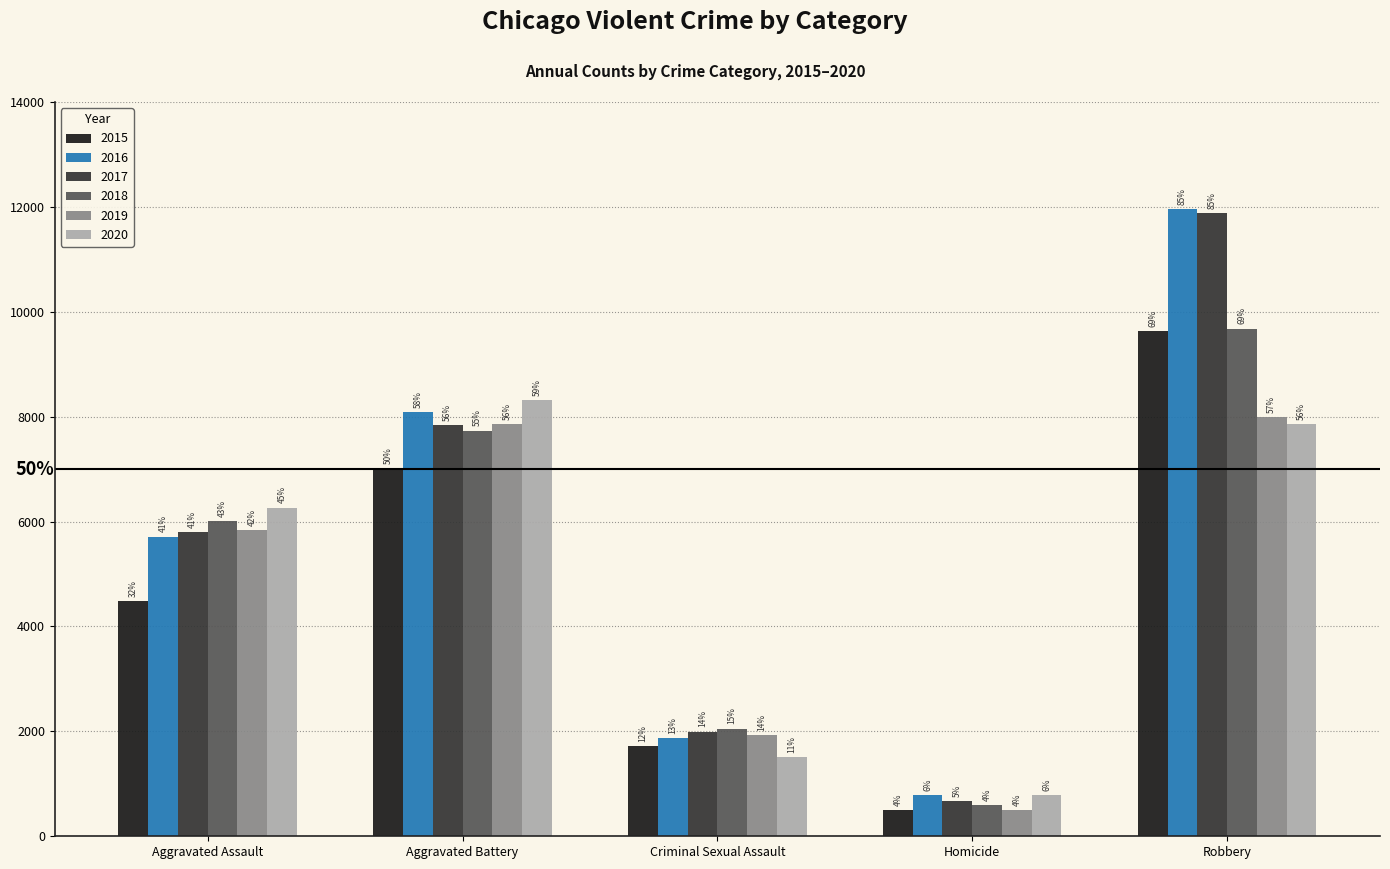

Reading left to right, what are all the values shown in this chart?

2015: Aggravated Assault=4480	Aggravated Battery=7018	Criminal Sexual Assault=1713	Homicide=496	Robbery=9638
2016: Aggravated Assault=5713	Aggravated Battery=8085	Criminal Sexual Assault=1871	Homicide=786	Robbery=11960
2017: Aggravated Assault=5793	Aggravated Battery=7845	Criminal Sexual Assault=1994	Homicide=672	Robbery=11881
2018: Aggravated Assault=6002	Aggravated Battery=7734	Criminal Sexual Assault=2054	Homicide=588	Robbery=9681
2019: Aggravated Assault=5842	Aggravated Battery=7858	Criminal Sexual Assault=1931	Homicide=499	Robbery=7995
2020: Aggravated Assault=6265	Aggravated Battery=8320	Criminal Sexual Assault=1506	Homicide=787	Robbery=7855